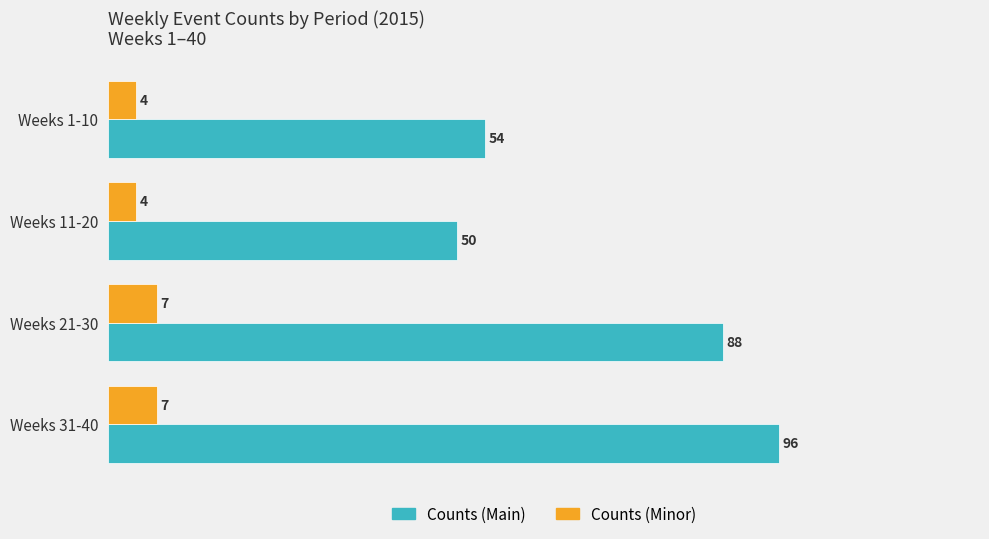

What is the total value across all series at Weeks 11-20?

54